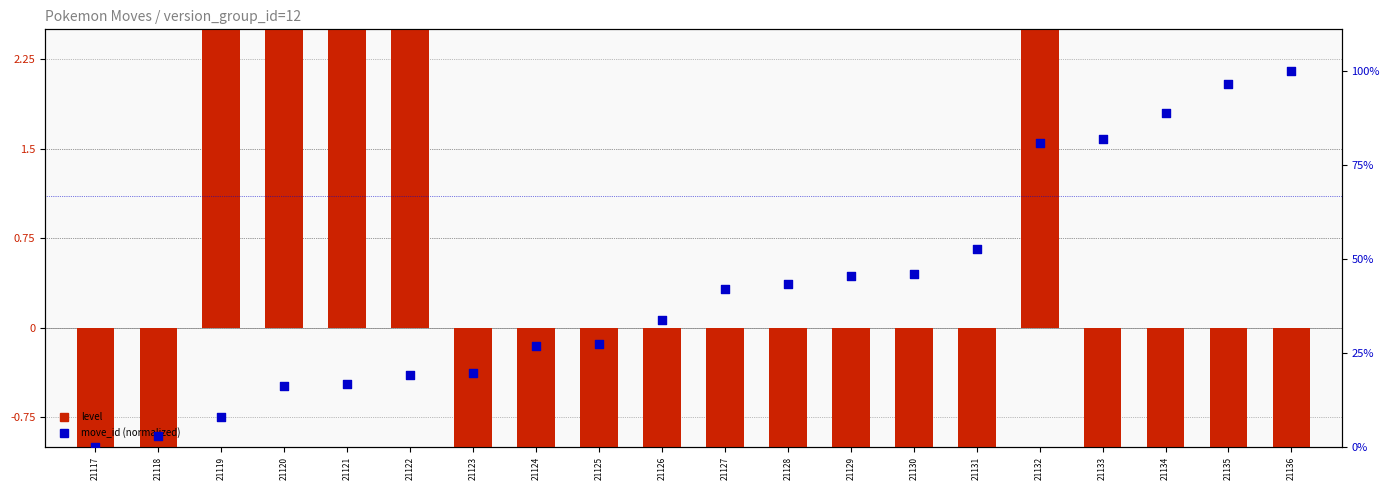

At which category is the sum across all series the highest?

21132